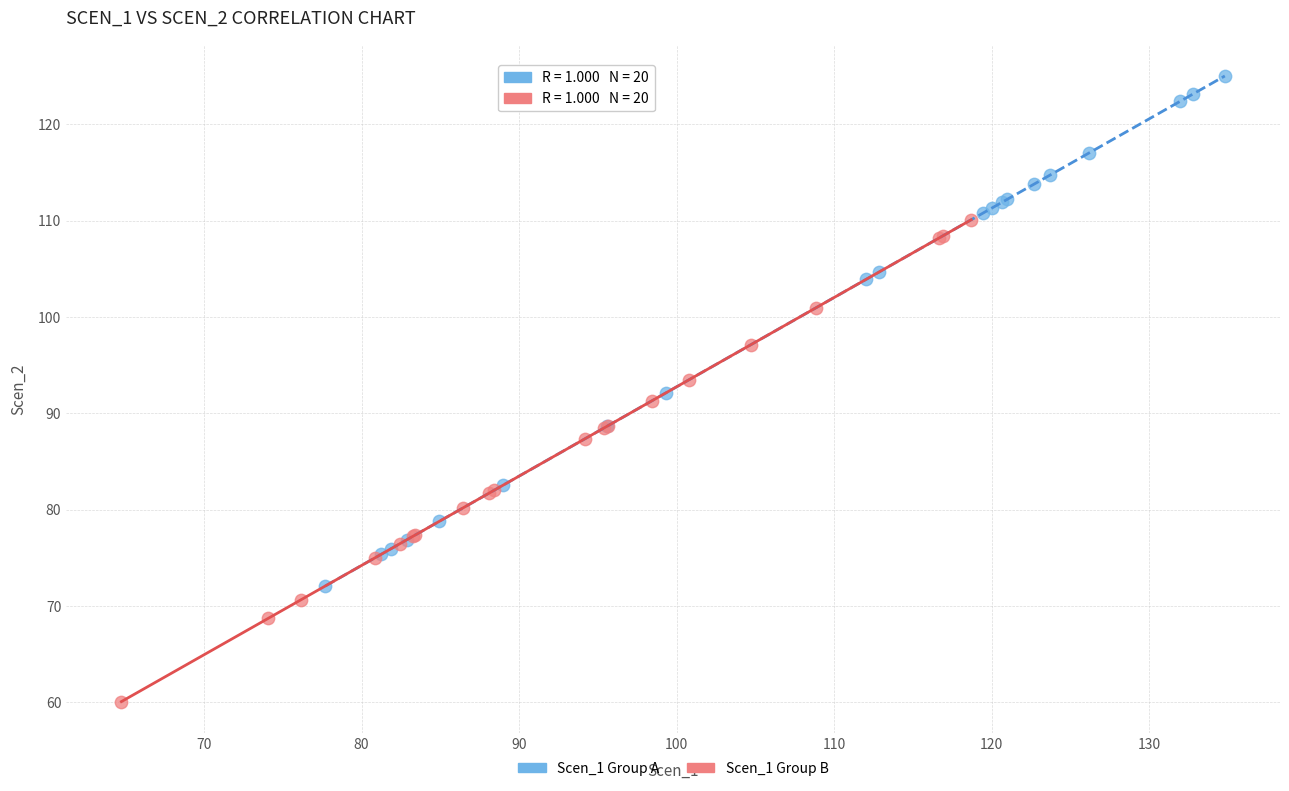

Which series reaches the maximum Y coordinate?

Scen_1 Group A